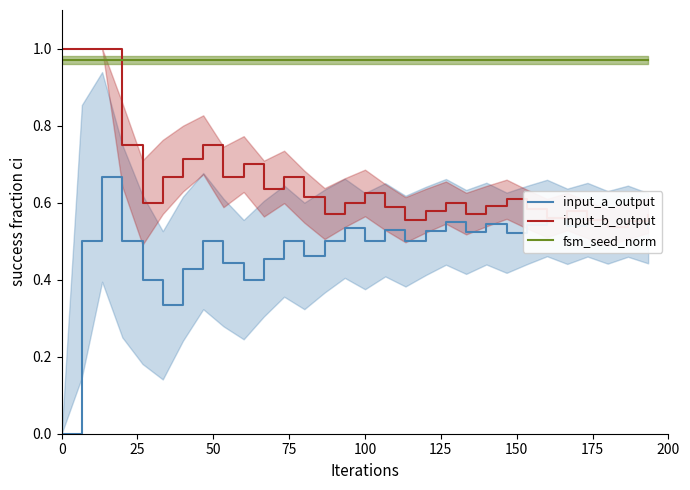

True or false: fsm_seed_norm and input_a_output intersect in this chart.

False